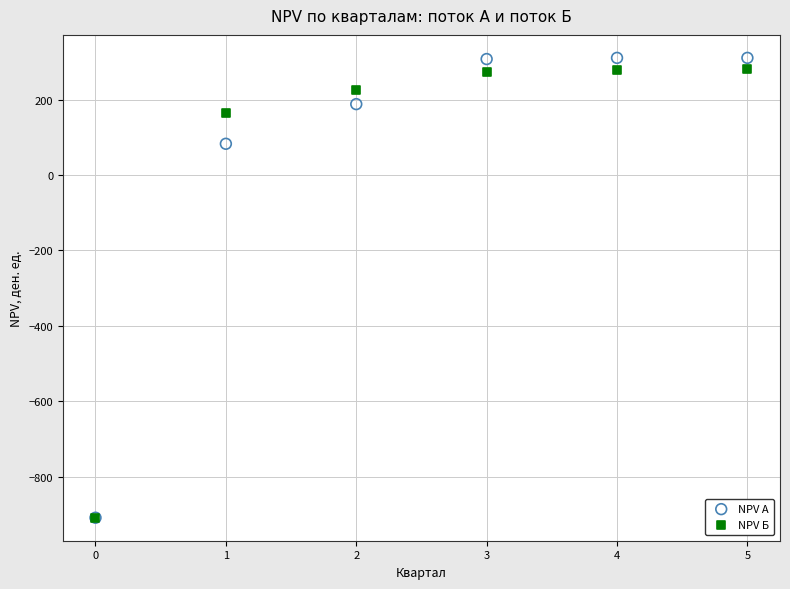

In the NPV А series, what Y value is closest to -299?

82.6